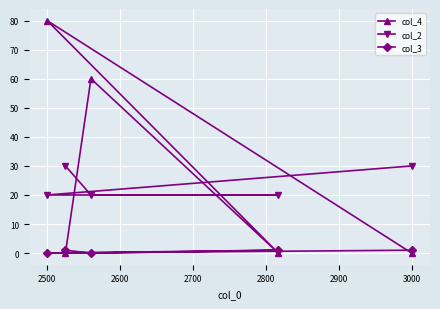

At which category is the sum across all series the highest?

2500